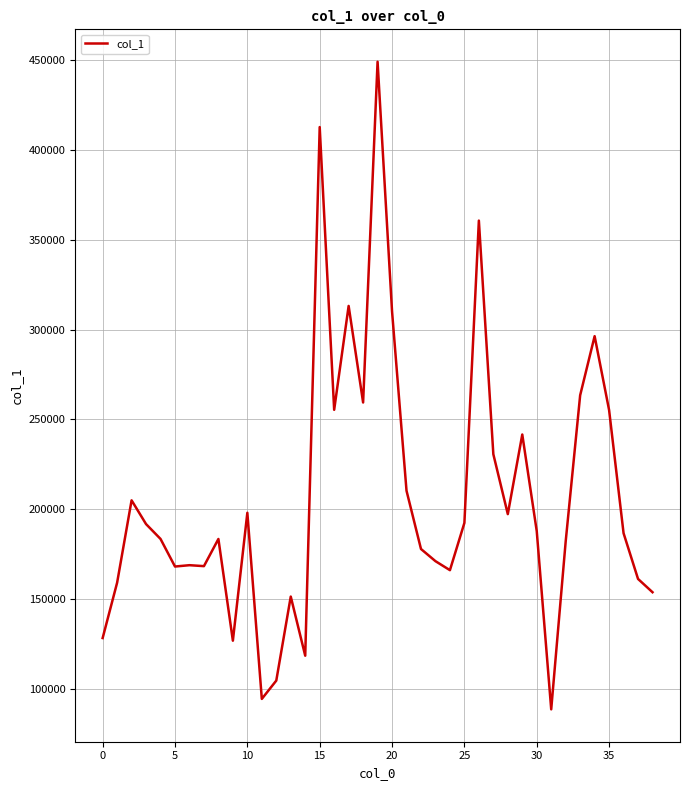

What is the difference between the maximum and minimum values?

360748.7